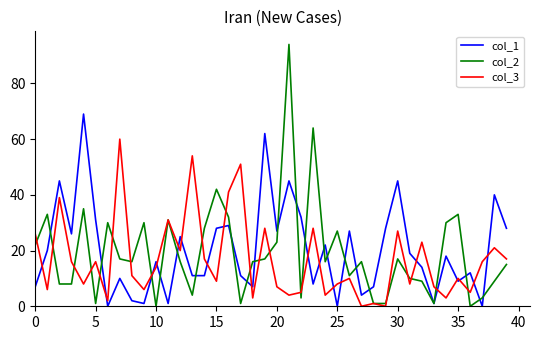

Does the chart have visible grid lines?

No